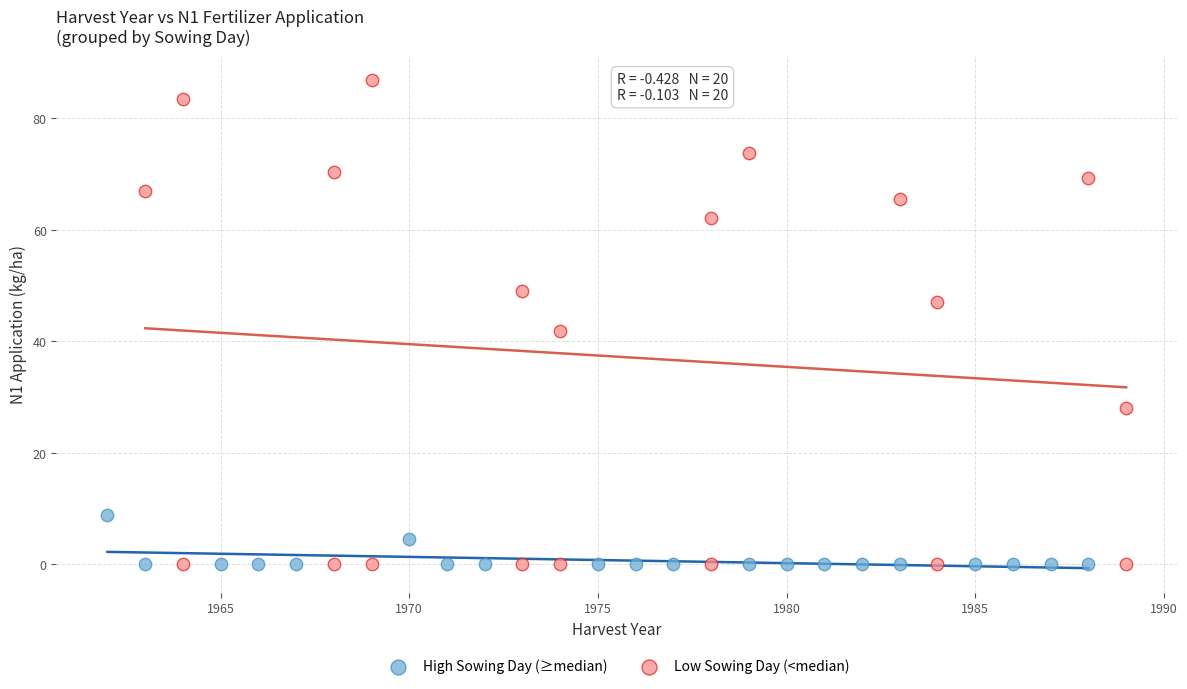

Which series reaches the maximum Y coordinate?

Low Sowing Day (<median)